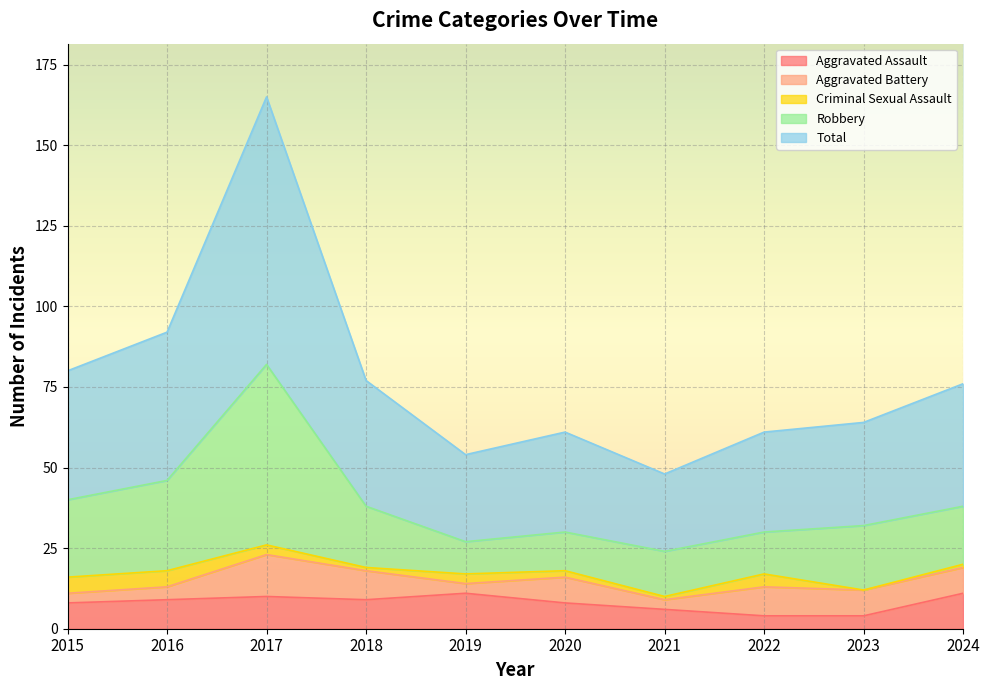

What is the value of the Total point at the 1st from the left?

80